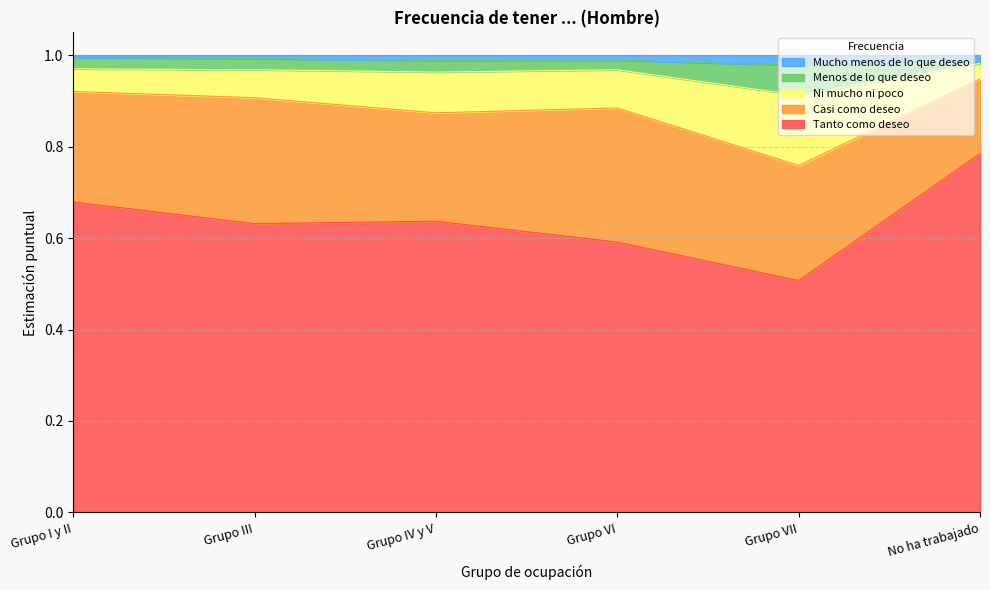

True or false: Tanto como deseo has a value of 0.5 at Grupo VII.

True